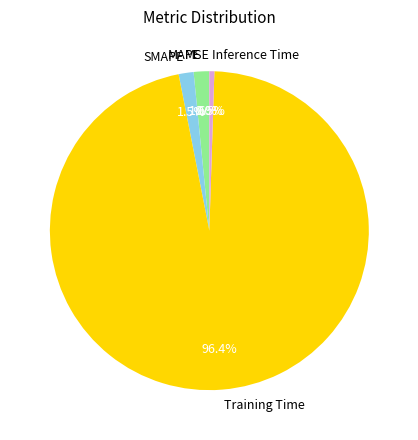

Which has a higher value, SMAPE or Inference Time?

SMAPE